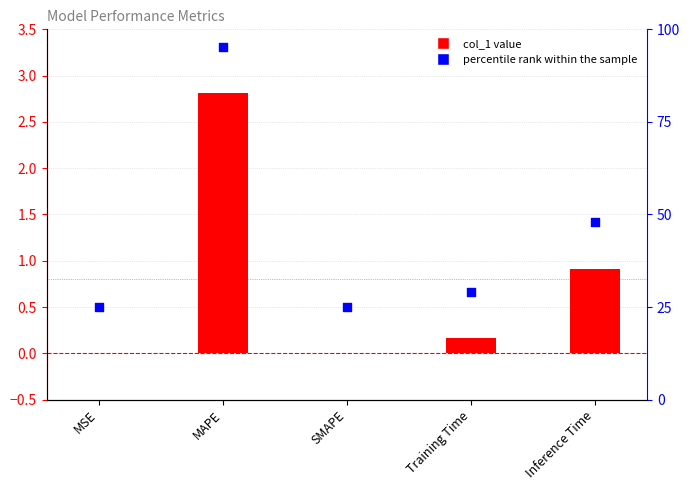

What is the total value across all series at MAPE?

98.1